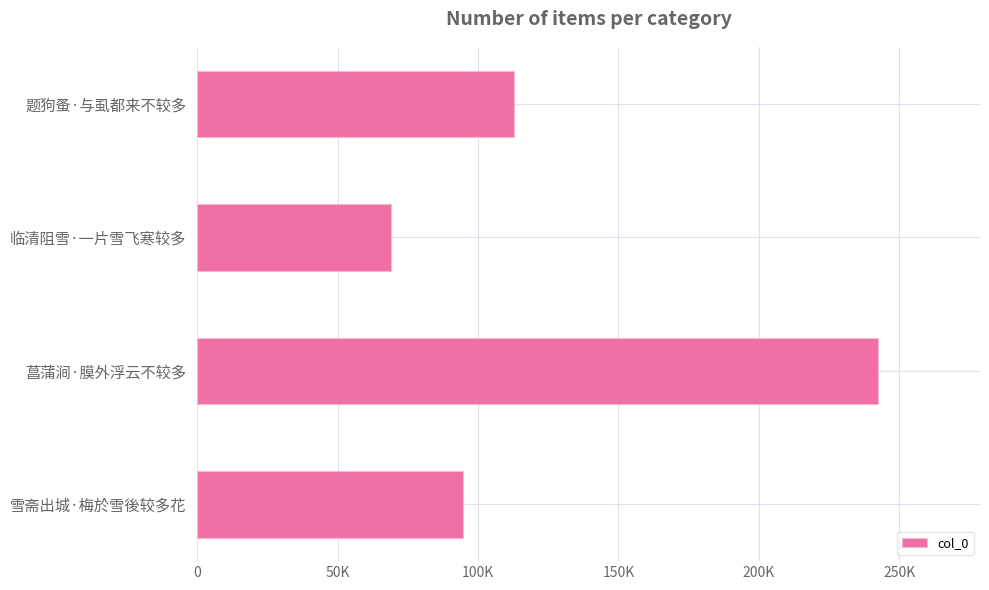

How many bars are there in total?

4